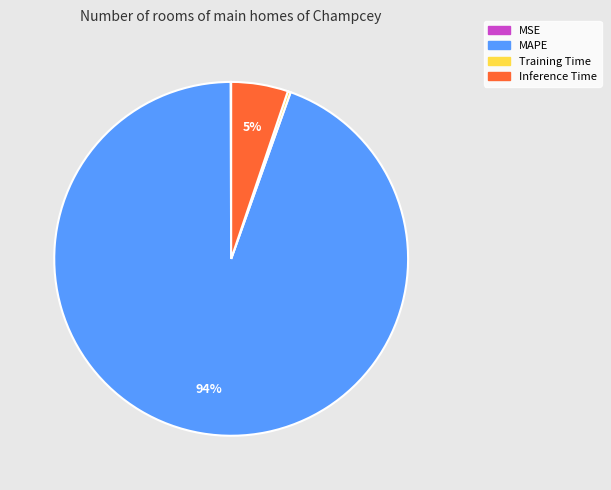

Do MAPE and Inference Time together represent more than half of the pie?

Yes